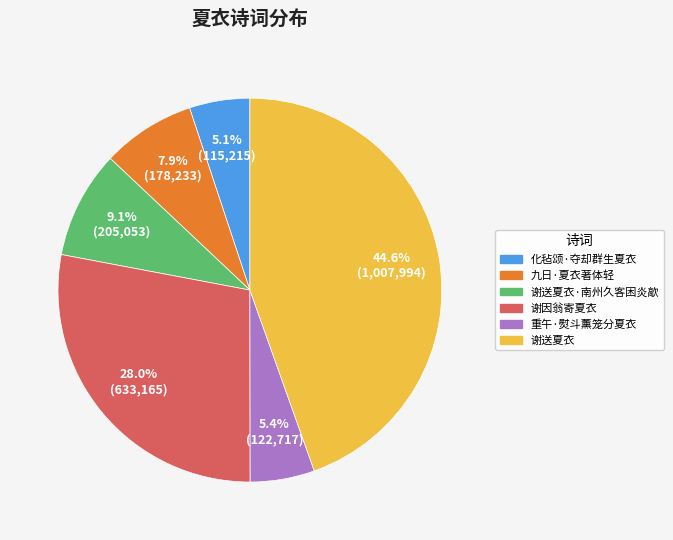

How many slices are in this pie chart?

6